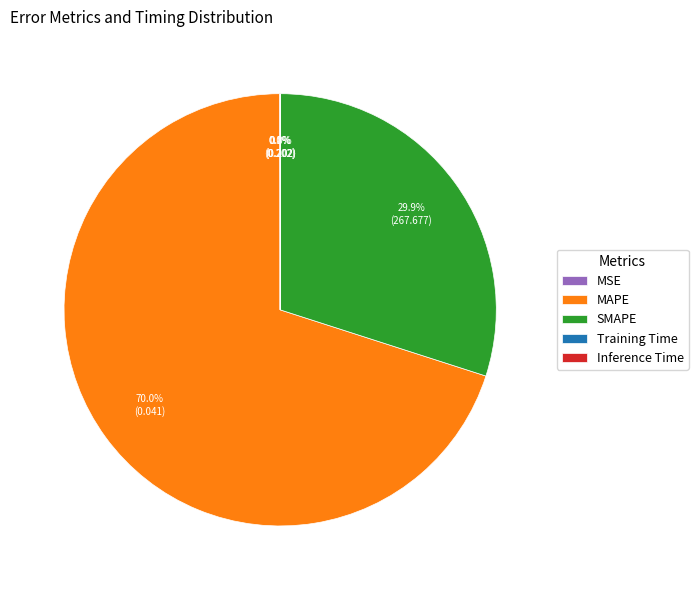

Which slice represents more than half of the pie?

MAPE